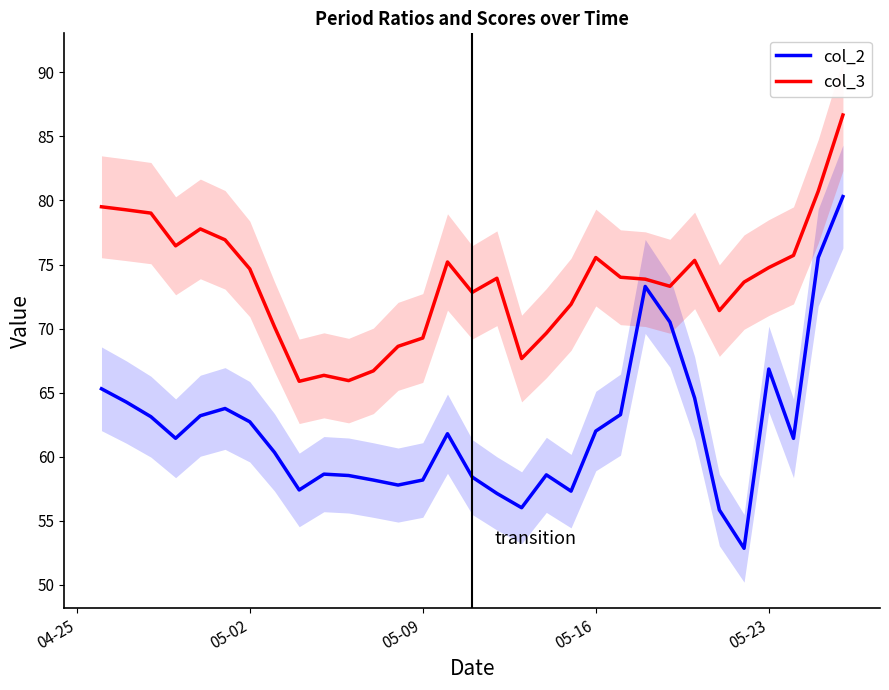

The col_2 series shows 22.1 at 05-23. True or false?

False